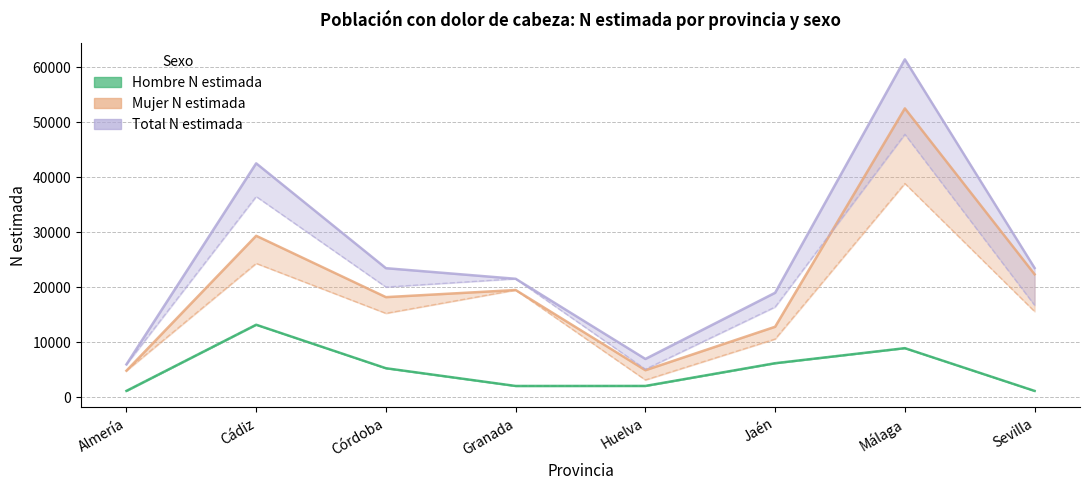

At how many categories does at least one series exceed 25772?

2